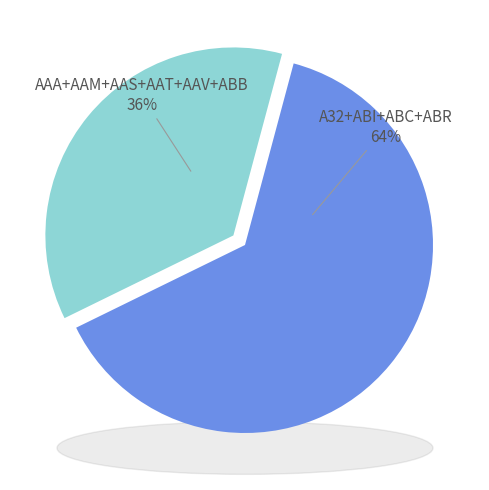

What is the change in value from AAS to ABR?

+6539.5